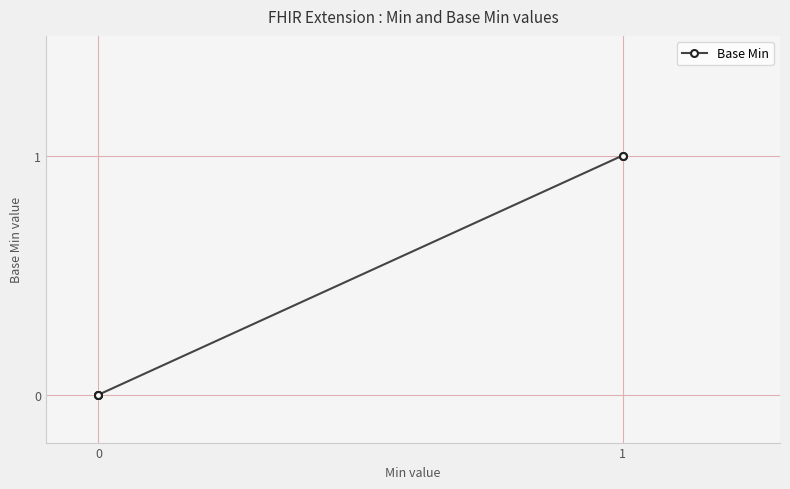

True or false: there are more than 2 points higher than both neighbors.

False